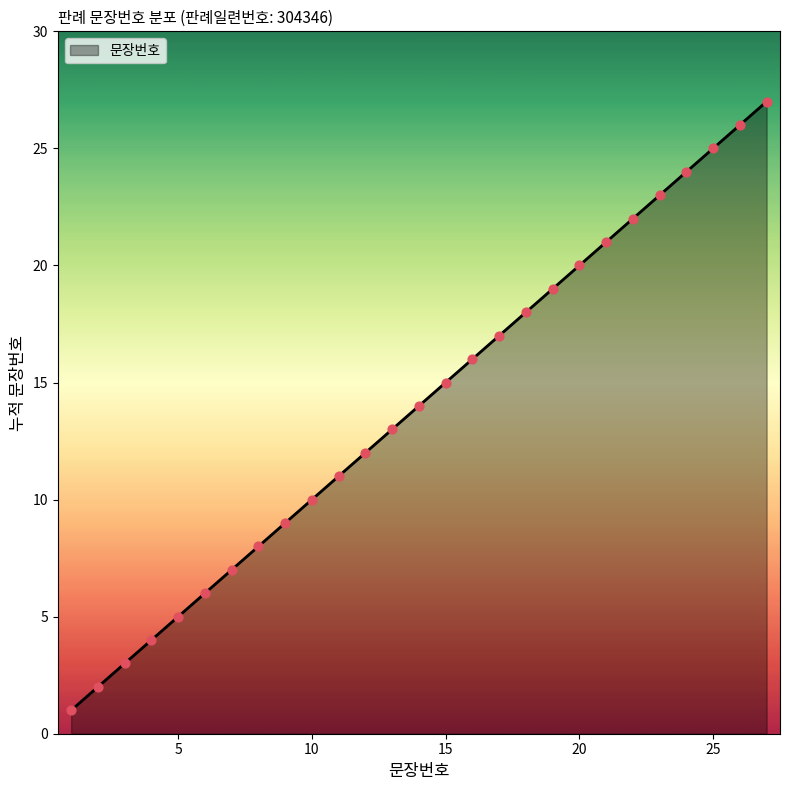

What is the greatest value displayed?

27